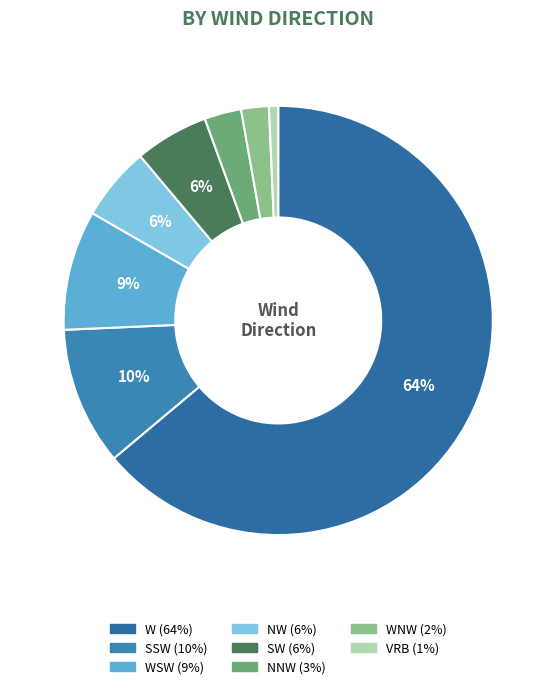

Count the number of slices in the pie.

8